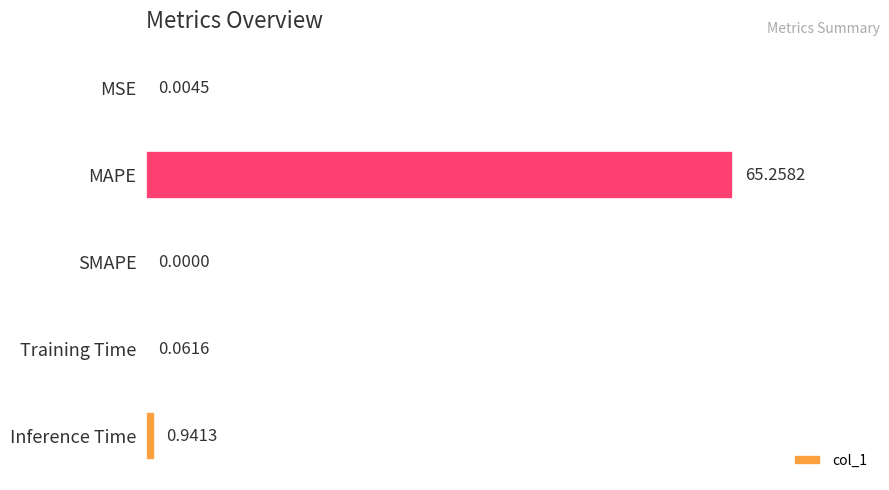

Between MSE and SMAPE, which is larger?

MSE